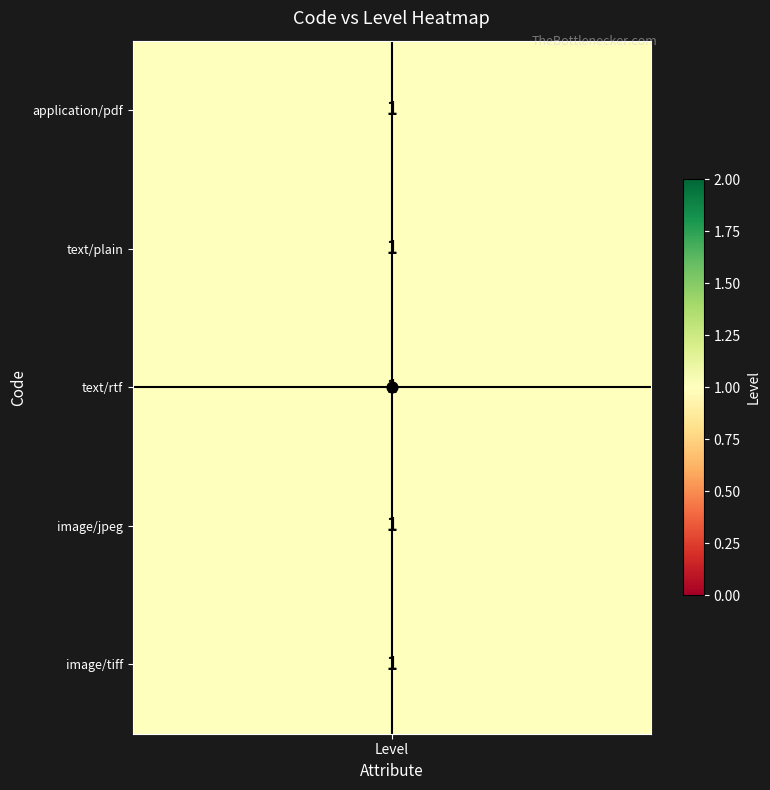

Which has a higher value, 1 or Level?

1